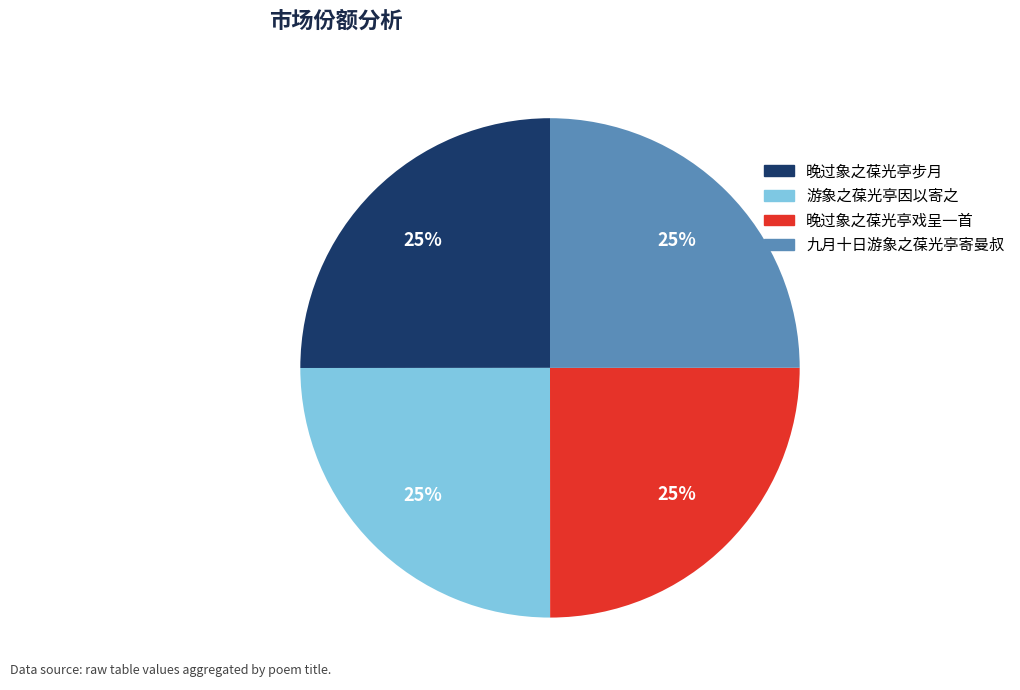

Does 九月十日游象之葆光亭寄曼叔 account for over 50% of the chart?

No